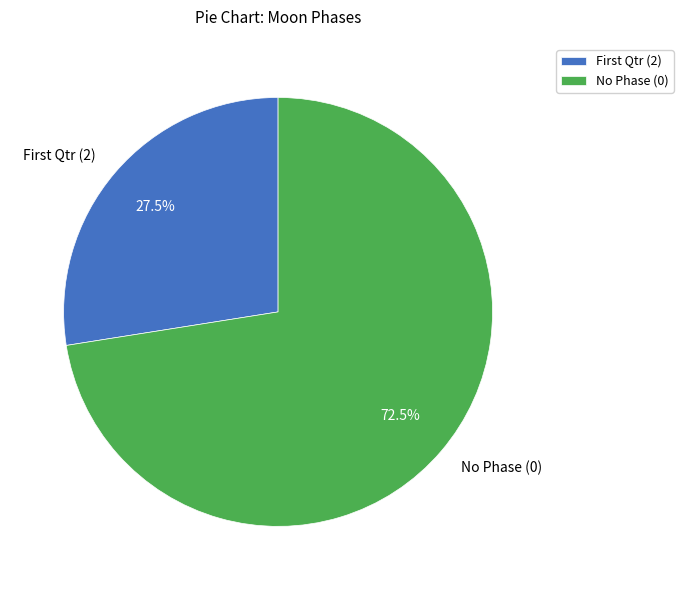

How many segments does this pie chart have?

2